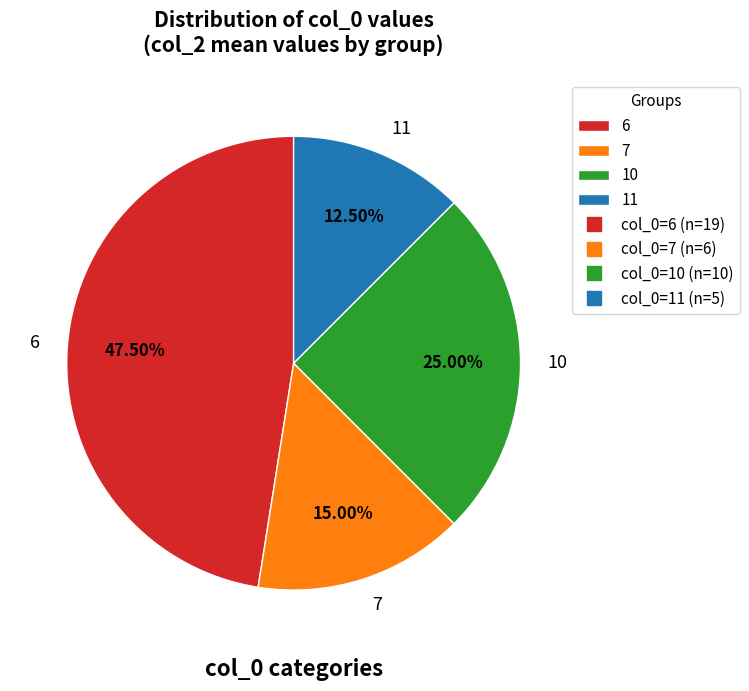

Does 11 represent more than half of the total?

No